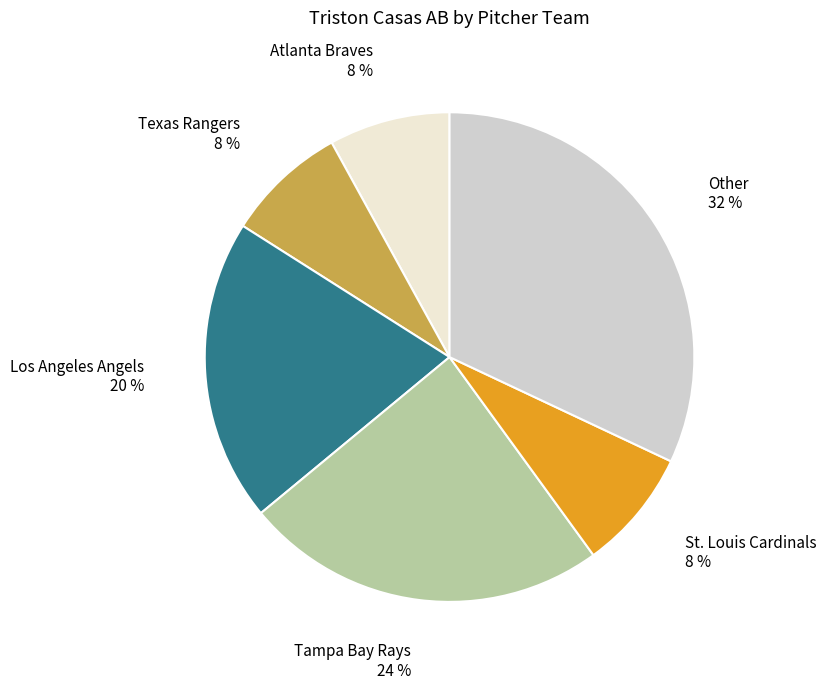

Does any single category account for the majority?

No